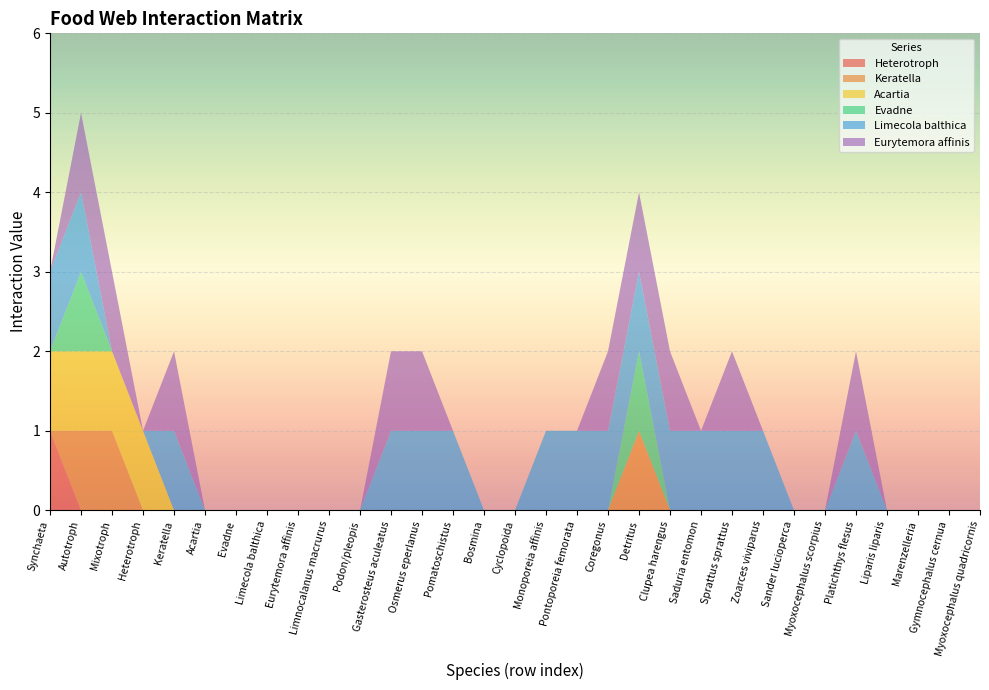

Reading right to left, what are all the values shown in this chart?

Heterotroph: 0	0	0	0	0	0	0	0	0	0	0	0	0	0	0	0	0	0	0	0	0	0	0	0	0	0	0	0	0	0	1
Keratella: 0	0	0	0	0	0	0	0	0	0	0	1	0	0	0	0	0	0	0	0	0	0	0	0	0	0	0	0	1	1	0
Acartia: 0	0	0	0	0	0	0	0	0	0	0	0	0	0	0	0	0	0	0	0	0	0	0	0	0	0	0	1	1	1	1
Evadne: 0	0	0	0	0	0	0	0	0	0	0	1	0	0	0	0	0	0	0	0	0	0	0	0	0	0	0	0	0	1	0
Limecola balthica: 0	0	0	0	1	0	0	1	1	1	1	1	1	1	1	0	0	1	1	1	0	0	0	0	0	0	1	0	0	1	1
Eurytemora affinis: 0	0	0	0	1	0	0	0	1	0	1	1	1	0	0	0	0	0	1	1	0	0	0	0	0	0	1	0	1	1	0